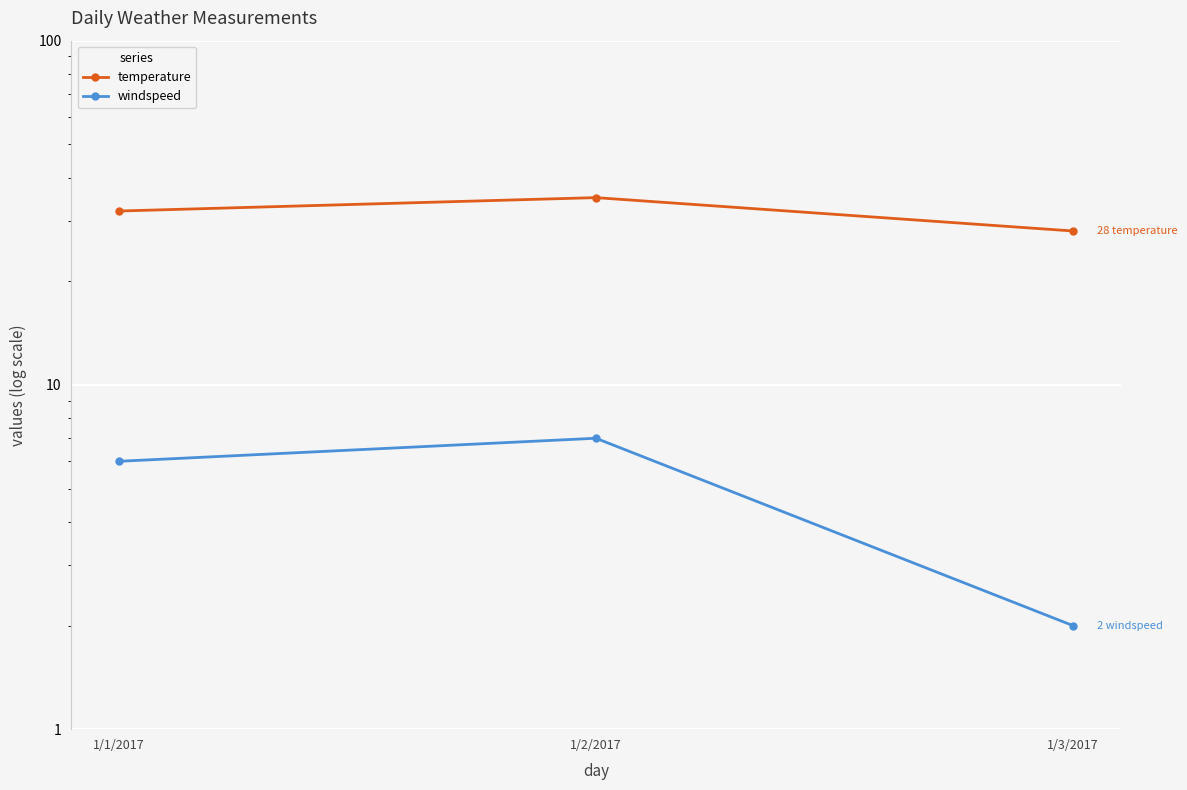

What position from the right is 1/2/2017?

2